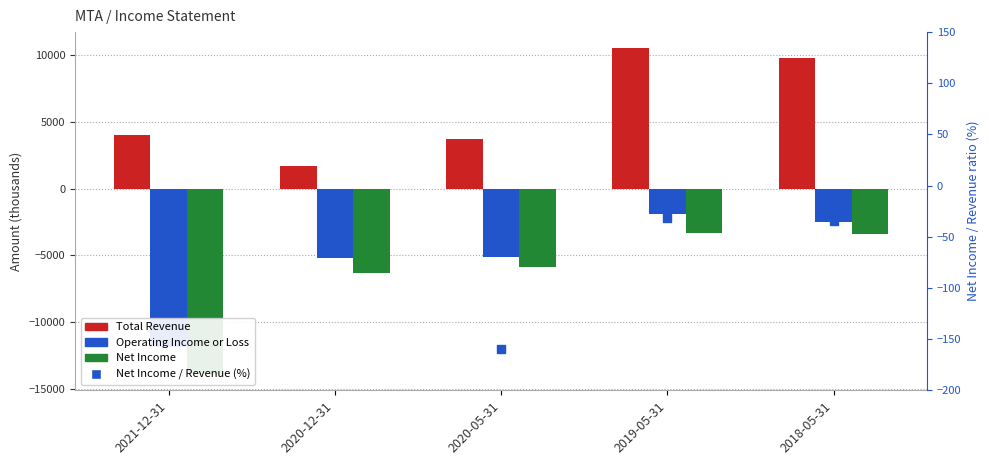

What are all the series names shown in the legend?

Total Revenue, Operating Income or Loss, Net Income, Net Income / Revenue (%)